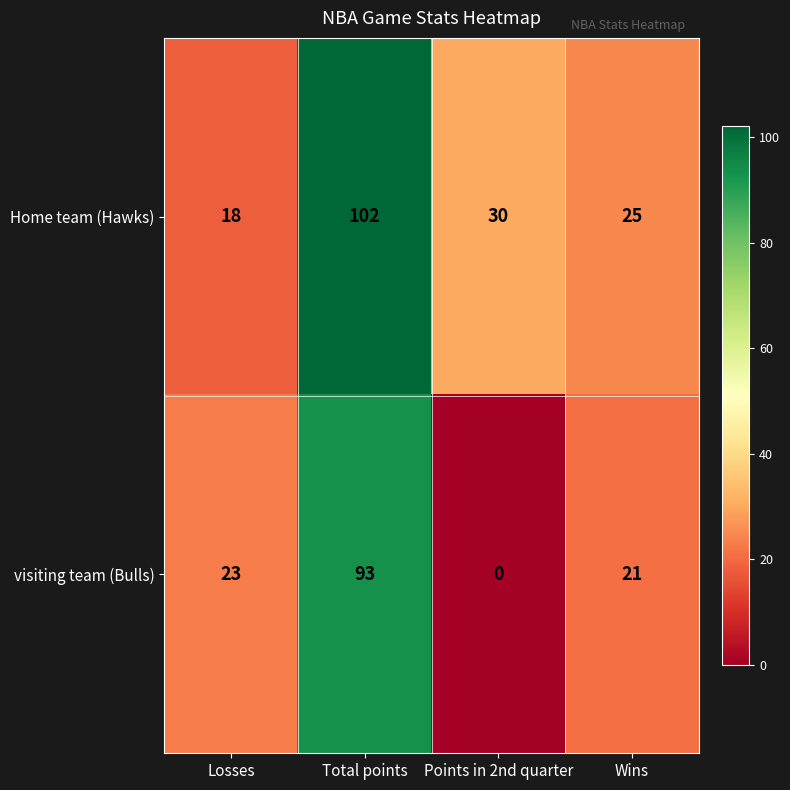

What is the difference between the maximum and minimum values in the Home team (Hawks) series?

84